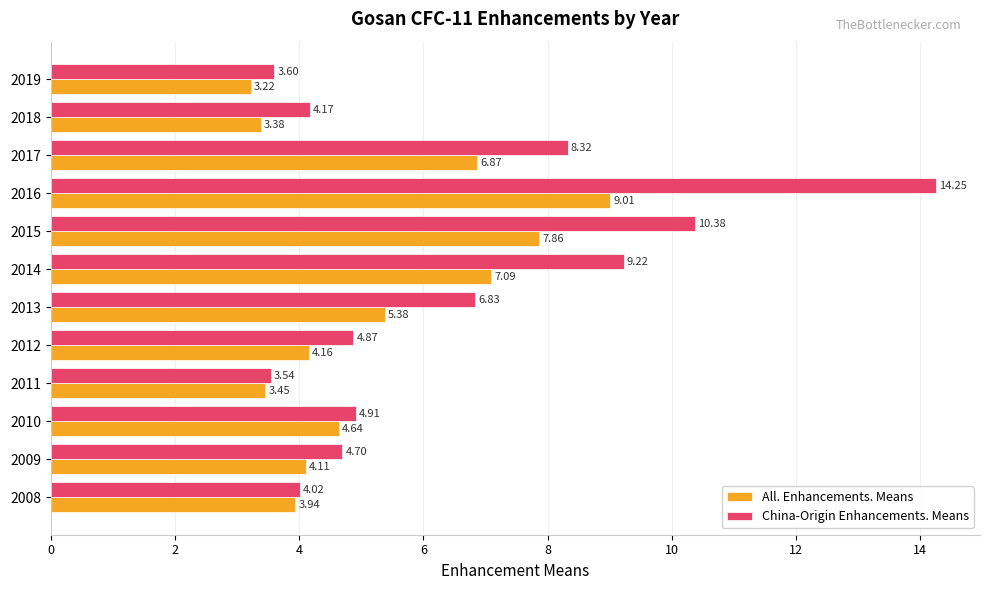

Which series has the widest spread of values?

China-Origin Enhancements. Means